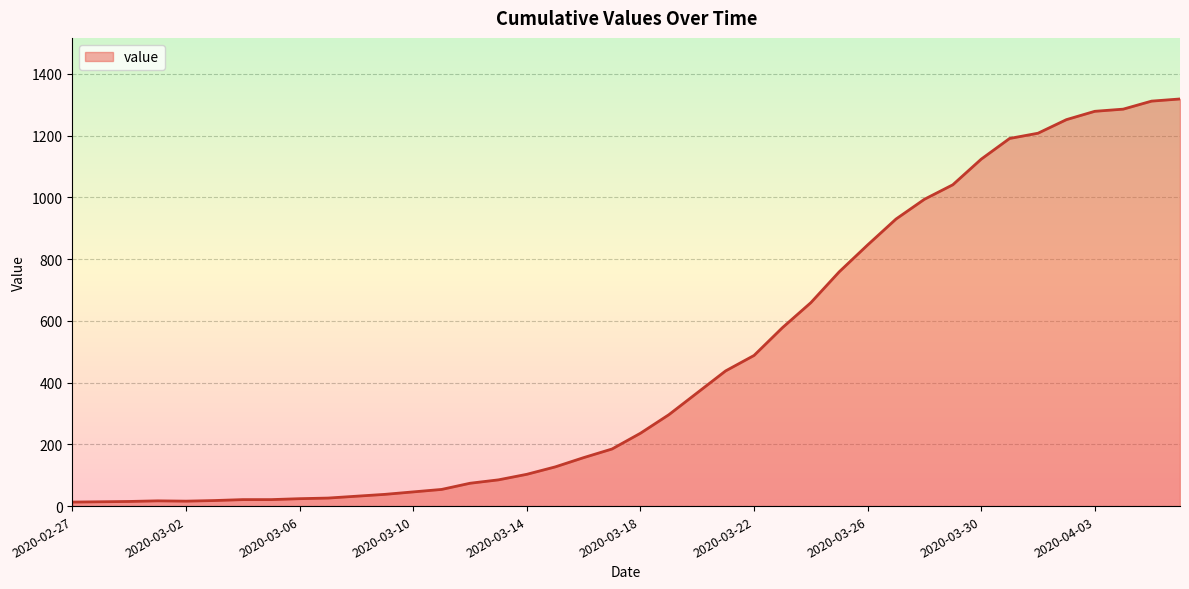

What is the greatest value displayed?

1319